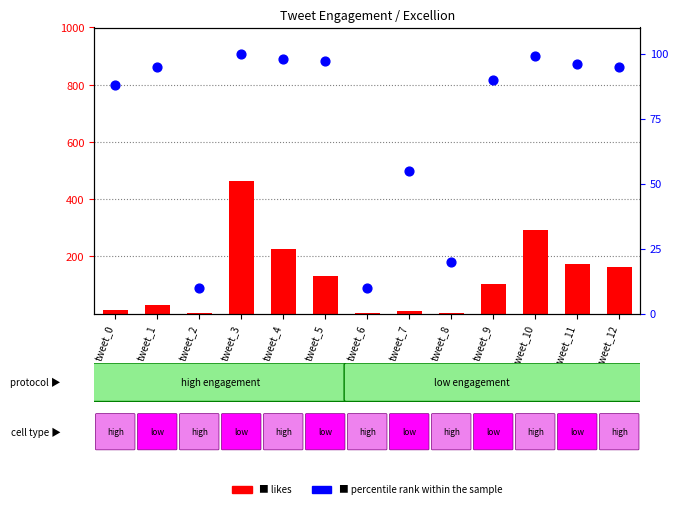

At how many categories does at least one series exceed 131?

6